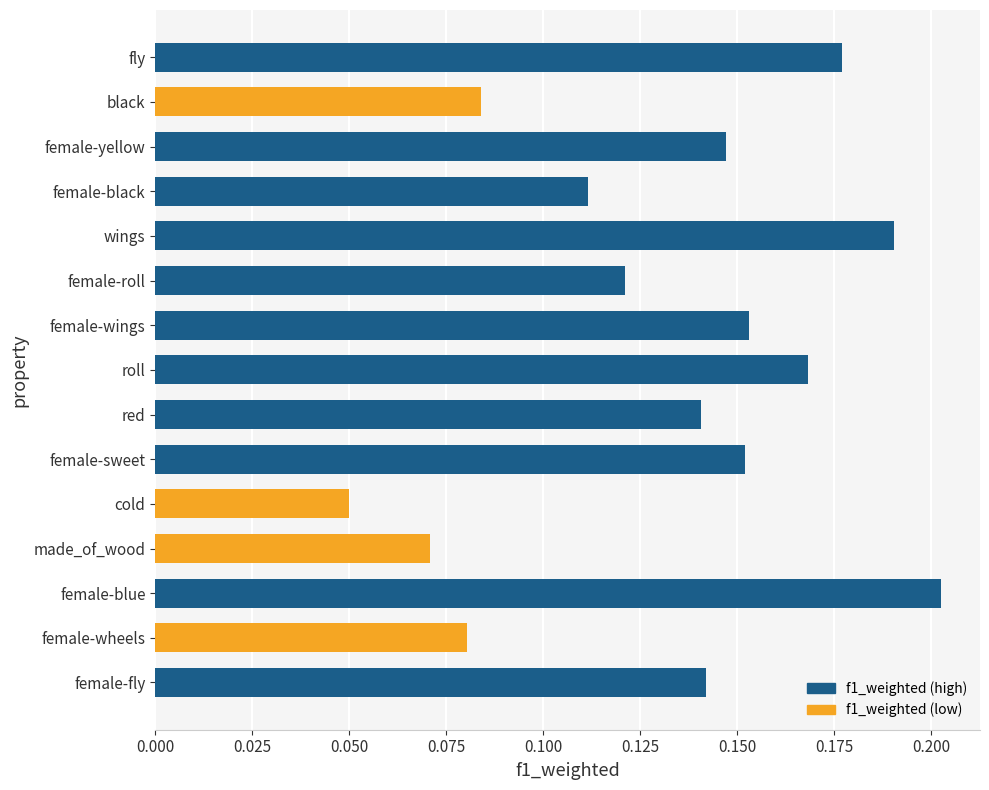

Where is the data nearest to the value 0?

cold